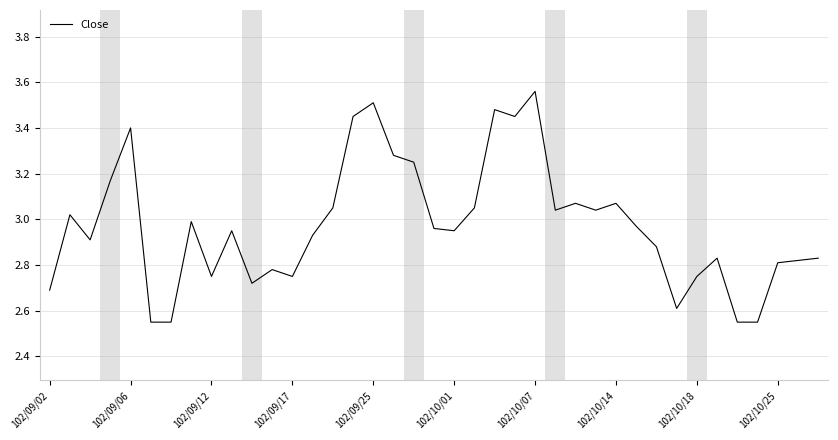

What is the difference between the maximum and minimum values?

1.0